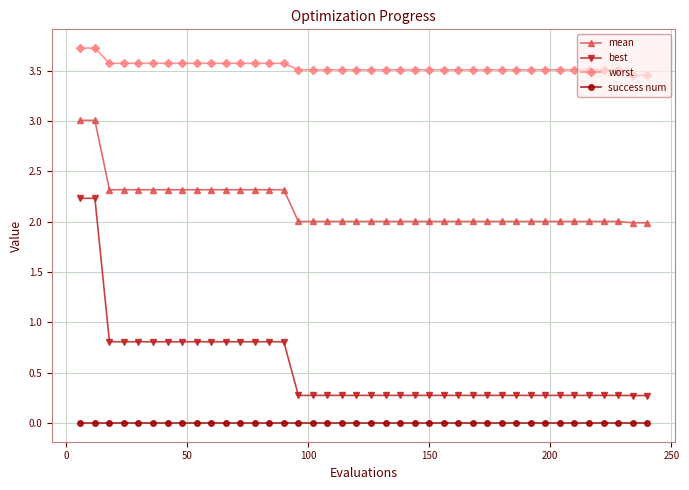

True or false: success num and mean cross at least once.

False